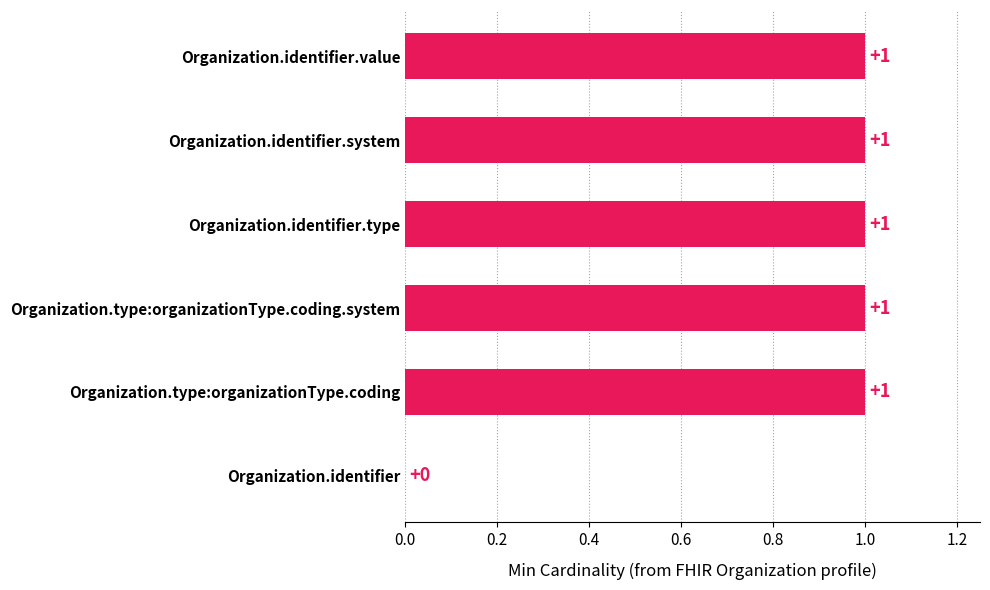

Is it true that the value at Organization.identifier.system is 1?

True